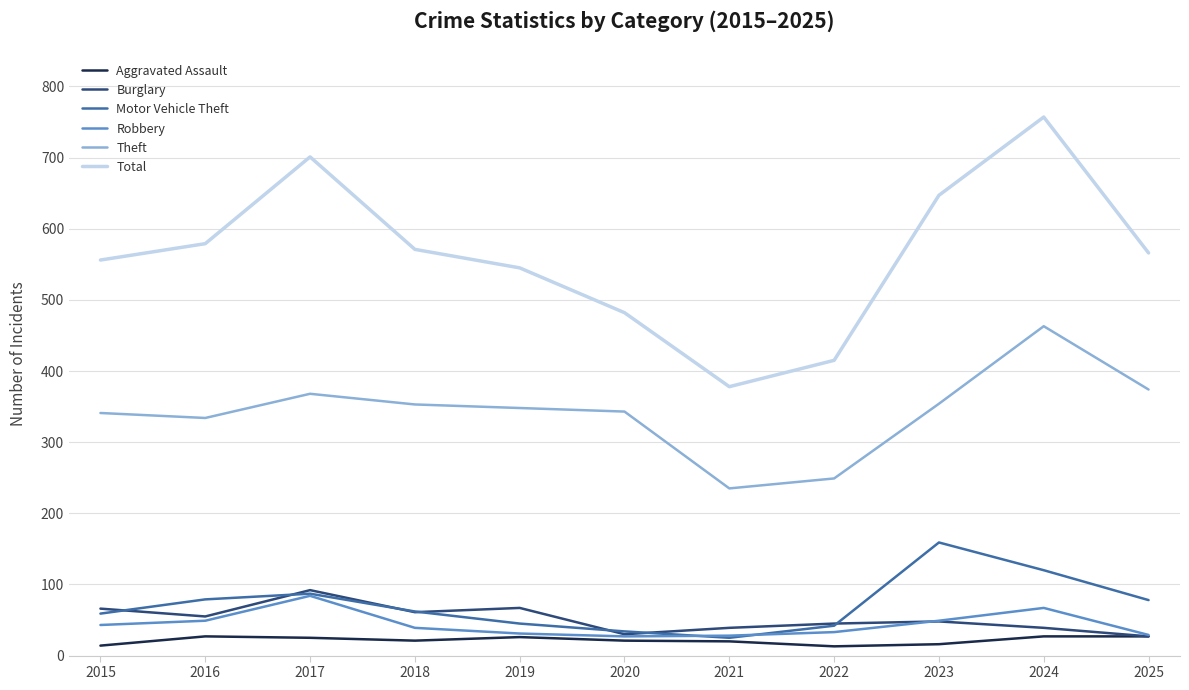

Which series has the widest spread of values?

Total